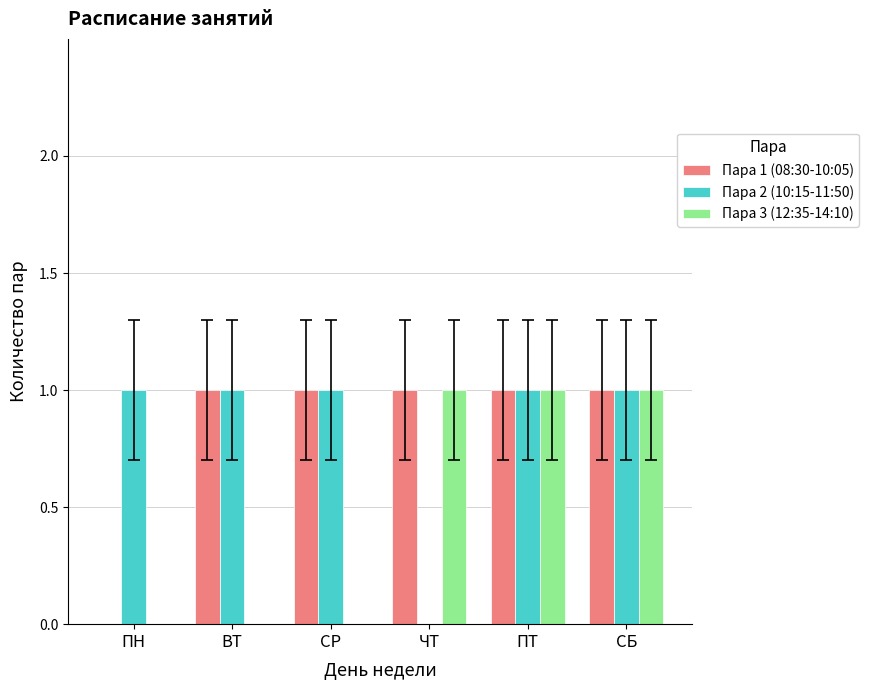

Between СР and СБ, which series saw the biggest shift?

Пара 3 (12:35-14:10)